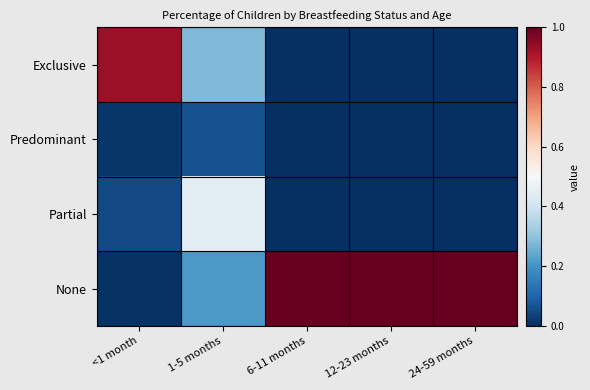

What is the spread (max minus min) of values at 24-59 months?

1.0